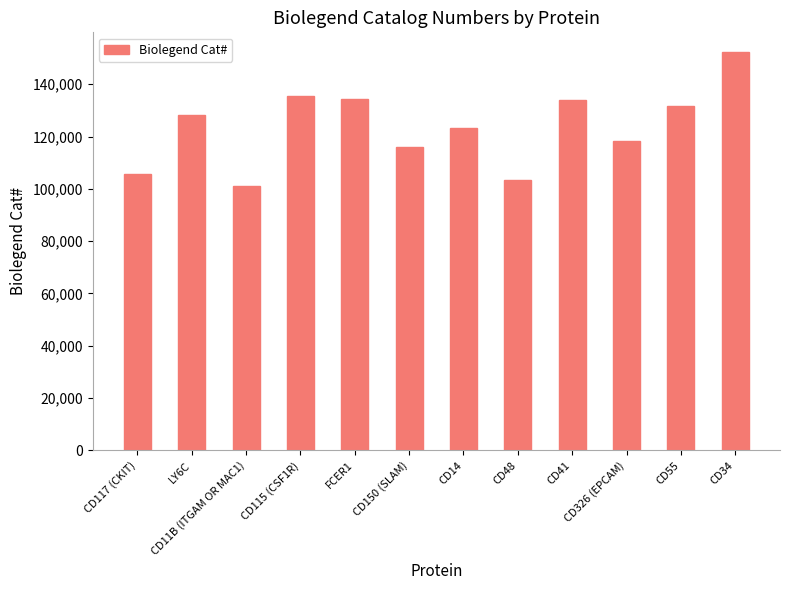

Where is the data nearest to the value 126743?

LY6C